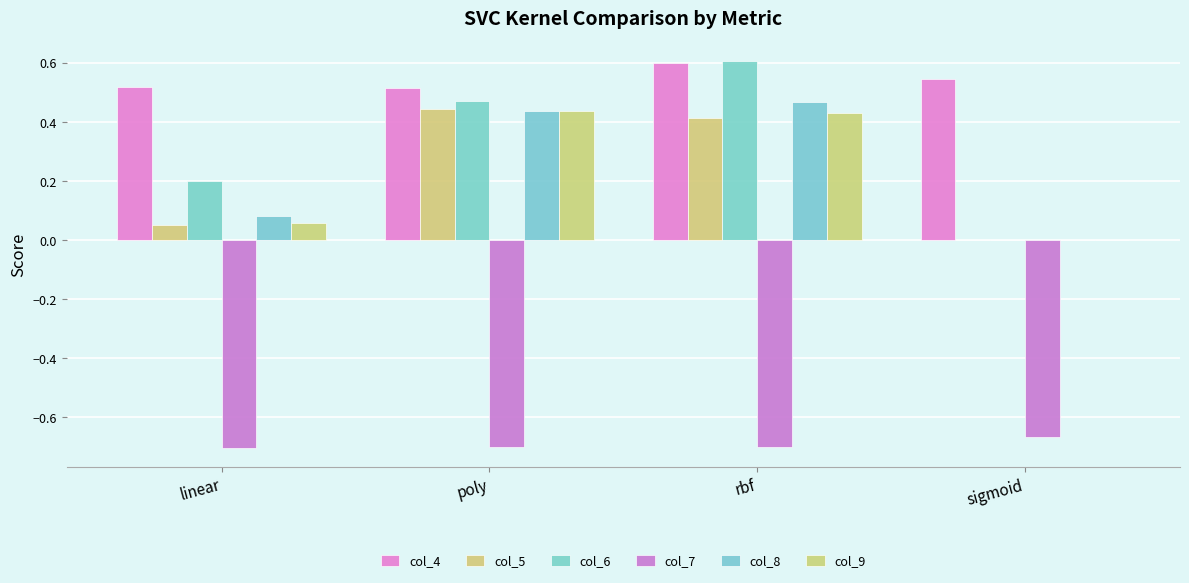

Which series has the widest spread of values?

col_6